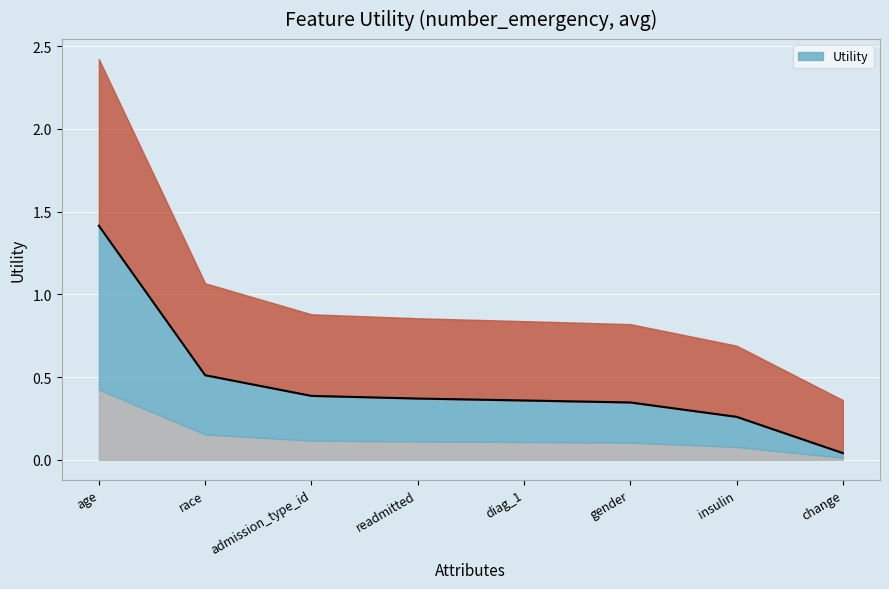

What is the difference between the maximum and minimum values?

1.4